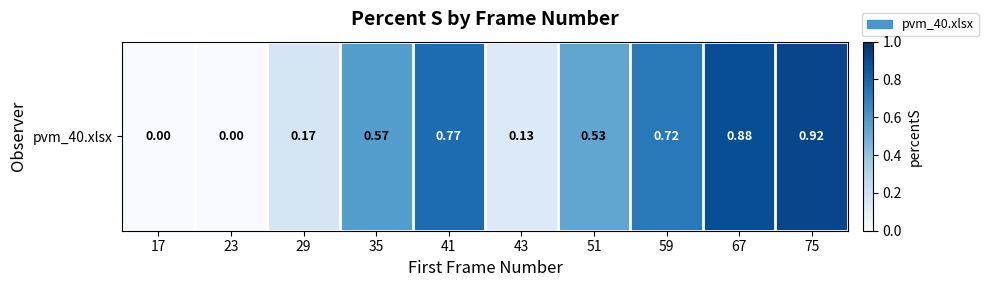

Is it true that the value at 17 is 0.0?

True